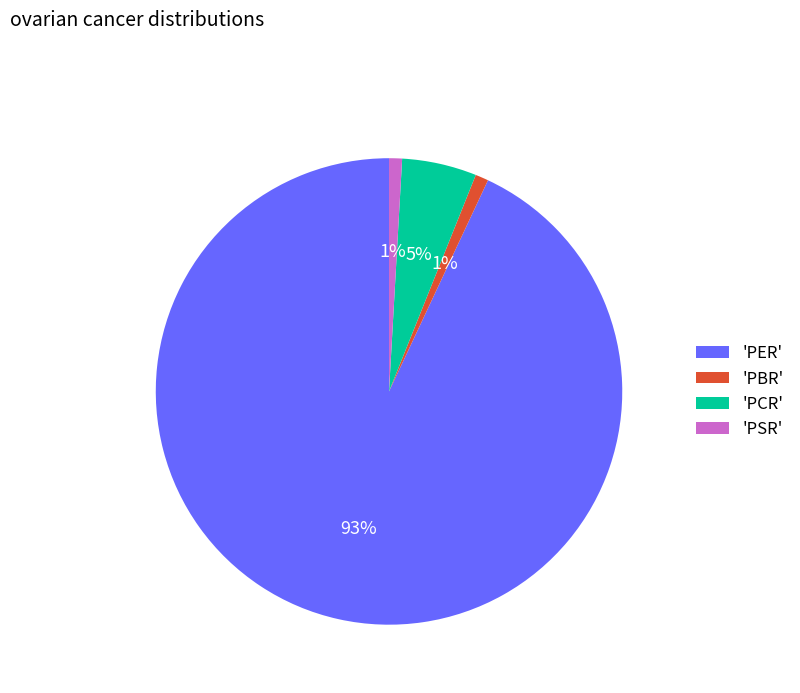

Approximately how many times larger is the value at 'PSR' compared to 'PBR'?

1.0